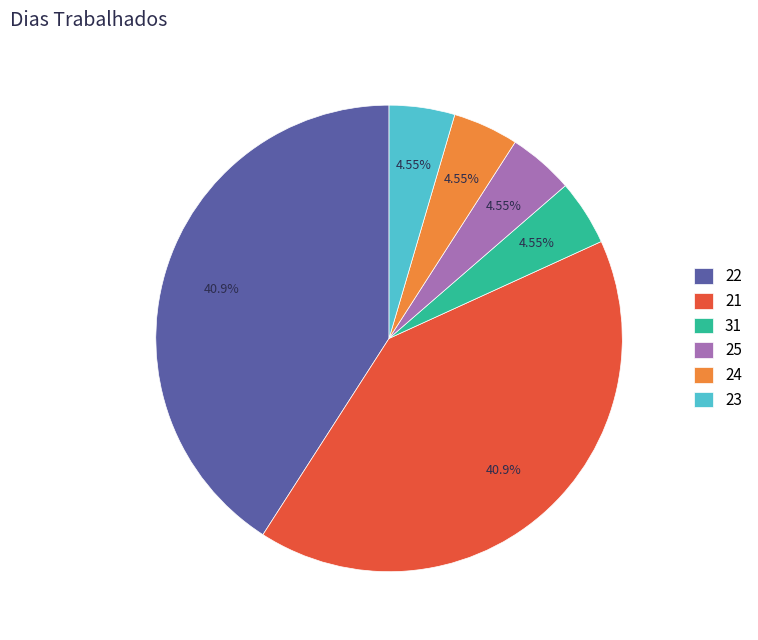

How many slices are in this pie chart?

6